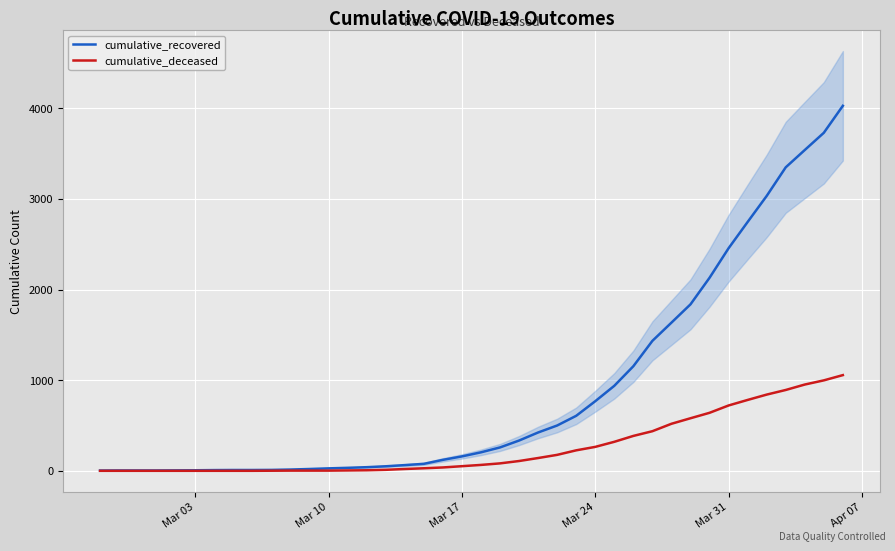

What is the maximum value for cumulative_recovered?

4028